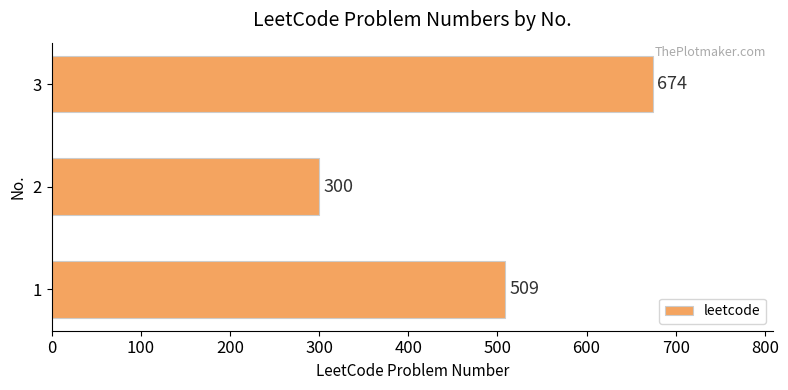

Reading bottom to top, transcribe all the data shown in this chart.

1=509	2=300	3=674